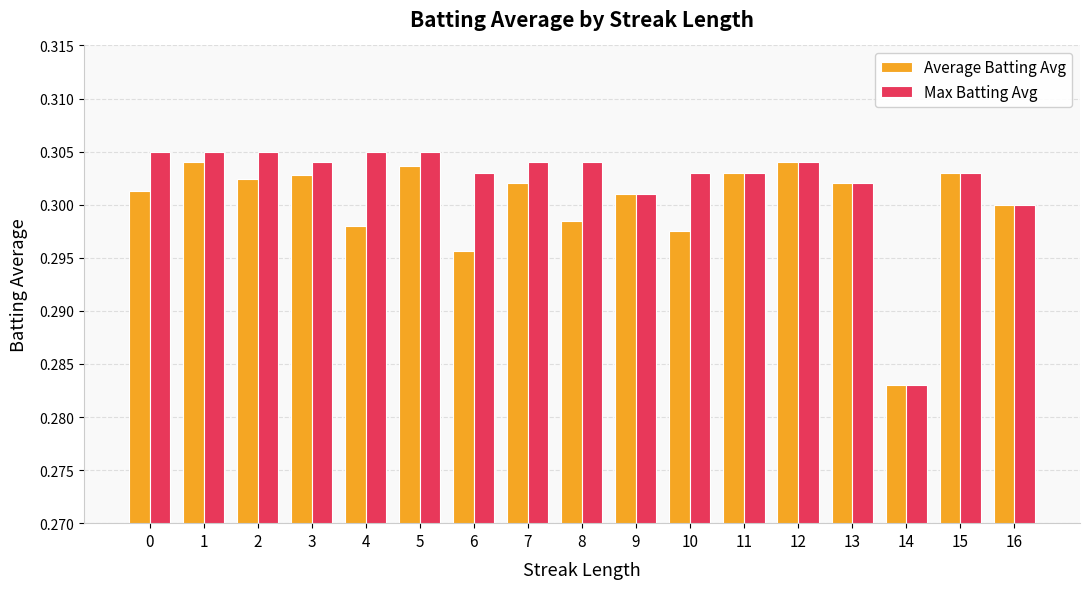

Count the number of categories in the chart.

17